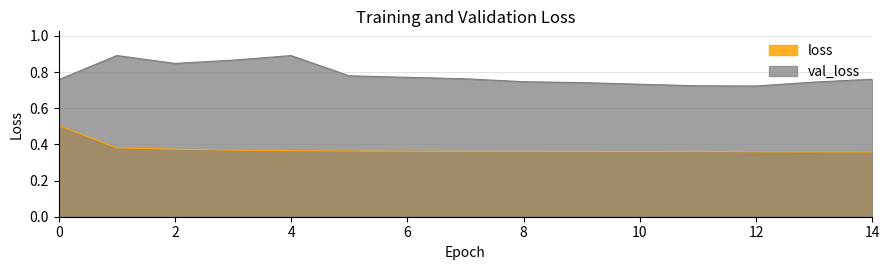

Where is the first local minimum for loss?

10